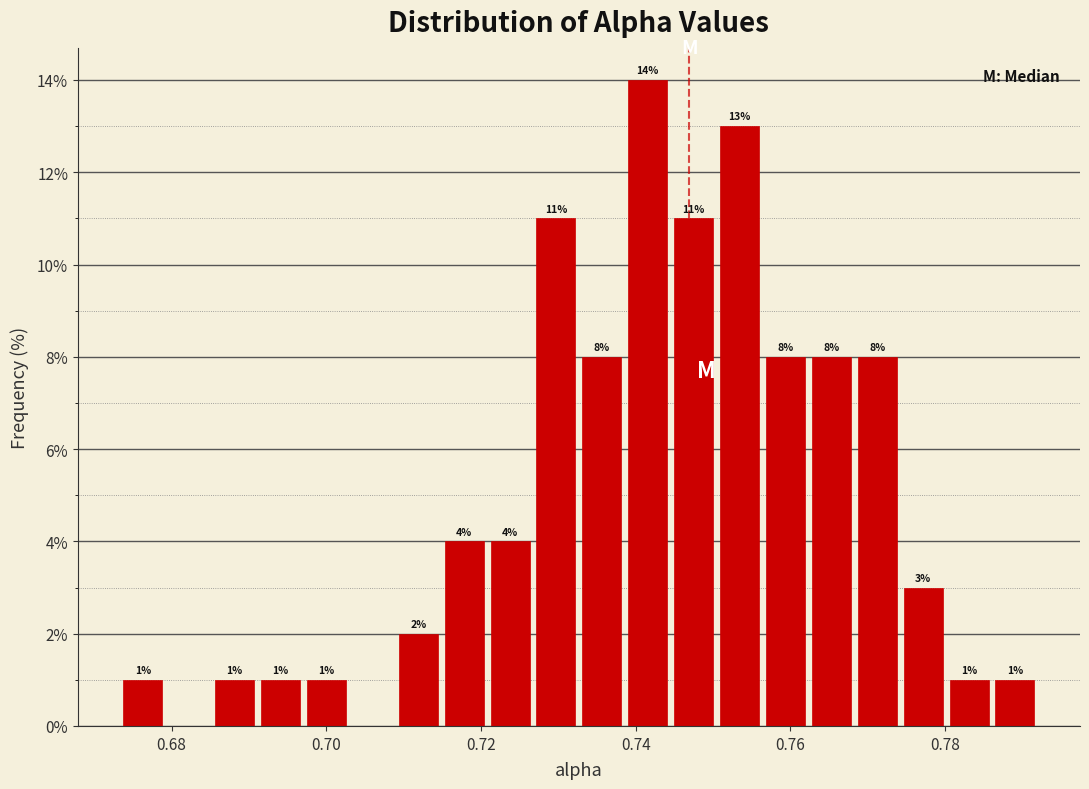

Around what value on the x-axis is the tallest bar? Give the approximate position of its centre, as read against the axis.

0.742